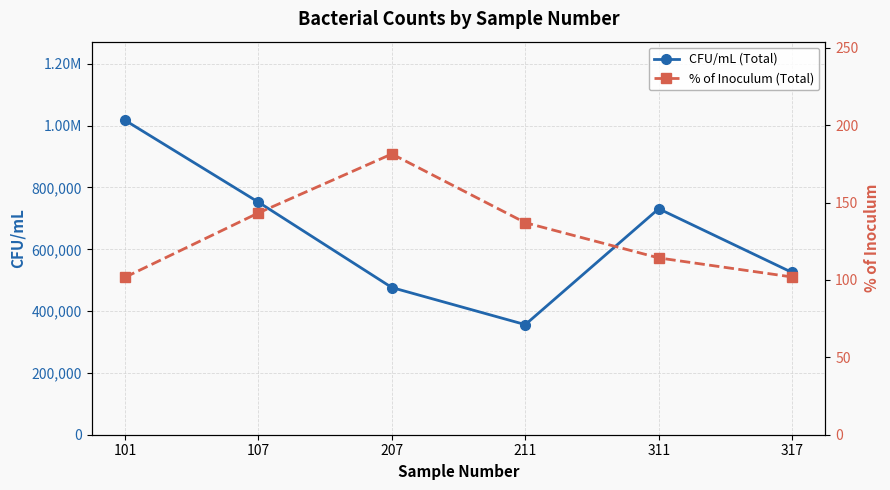

What is the value of the % of Inoculum (Total) point at the 5th from the left?

114.3